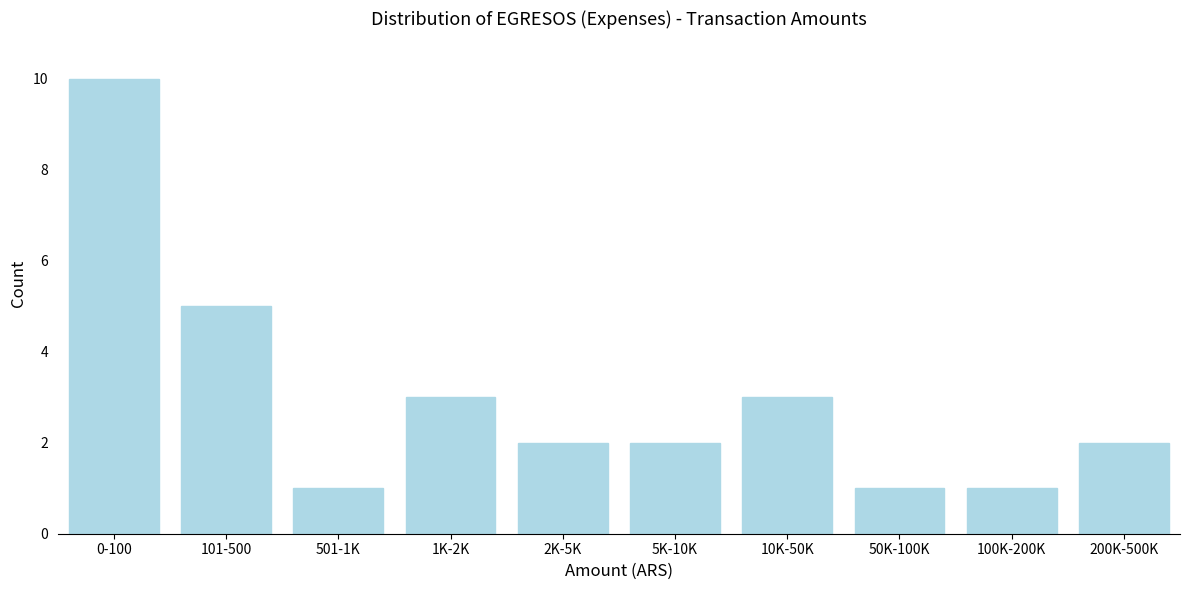

Reading left to right, what are all the values shown in this chart?

10	5	1	3	2	2	3	1	1	2